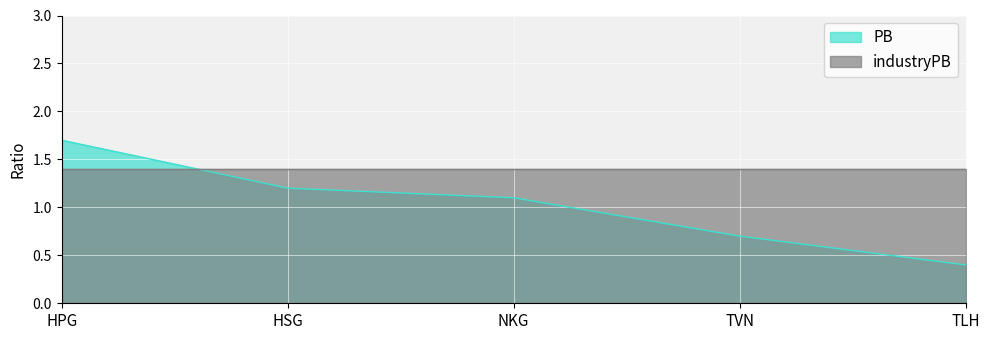

What is the label of the 2nd point from the left?

HSG